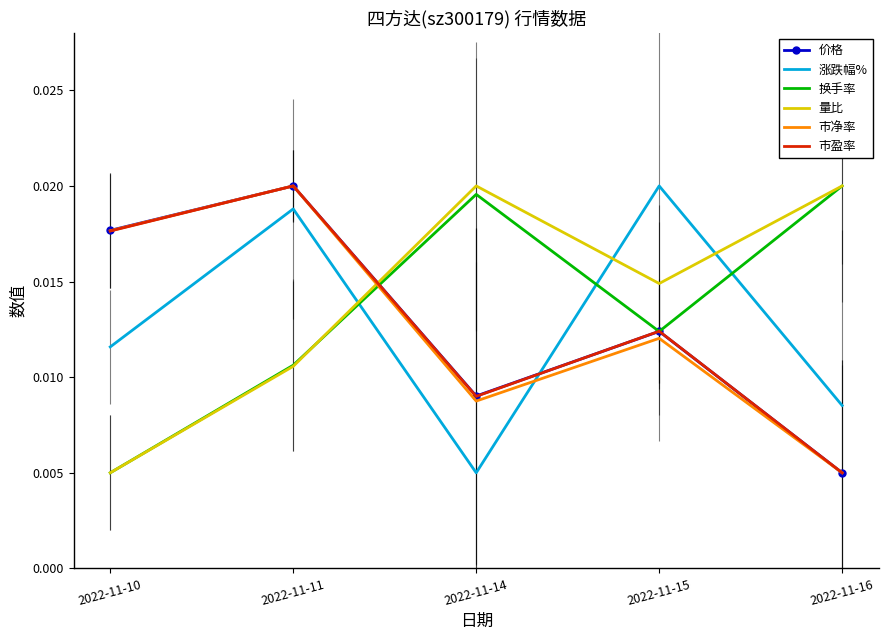

Which series changed the most between 2022-11-10 and 2022-11-15?

量比